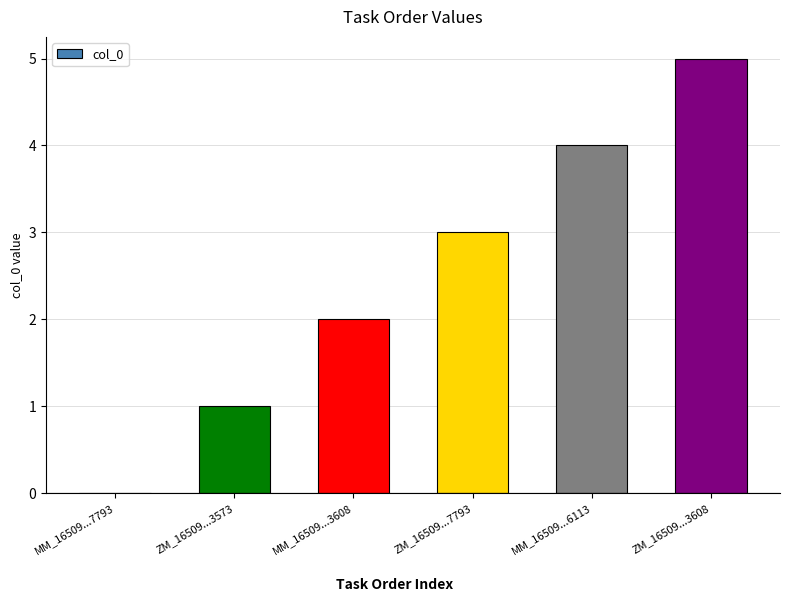

Reading right to left, extract all data points from this chart.

ZM_16509...3608=5	MM_16509...6113=4	ZM_16509...7793=3	MM_16509...3608=2	ZM_16509...3573=1	MM_16509...7793=0